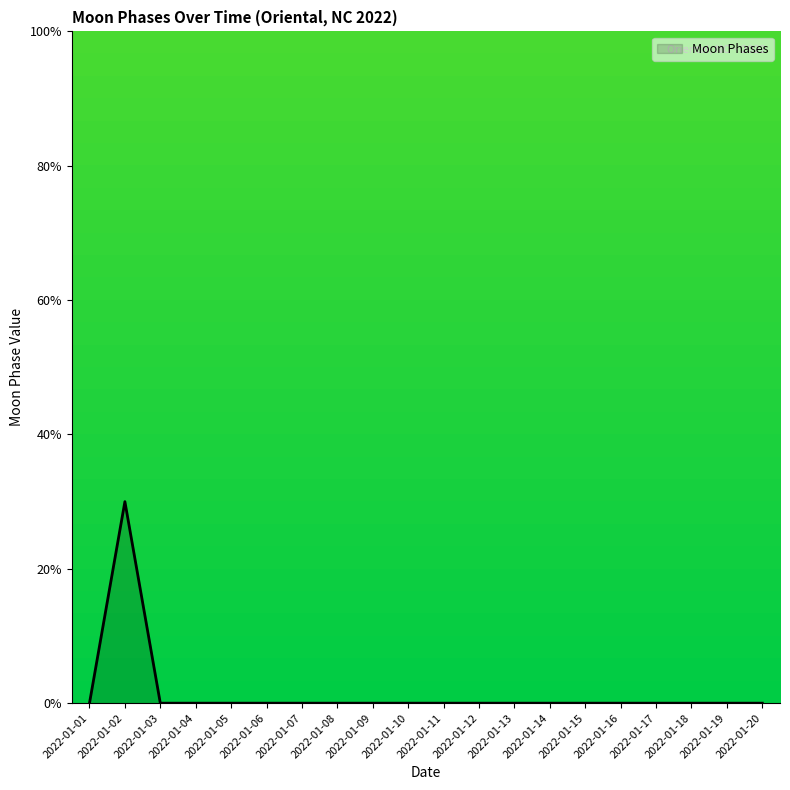

List the labels in order of value, largest first.

2022-01-02, 2022-01-01, 2022-01-03, 2022-01-04, 2022-01-05, 2022-01-06, 2022-01-07, 2022-01-08, 2022-01-09, 2022-01-10, 2022-01-11, 2022-01-12, 2022-01-13, 2022-01-14, 2022-01-15, 2022-01-16, 2022-01-17, 2022-01-18, 2022-01-19, 2022-01-20